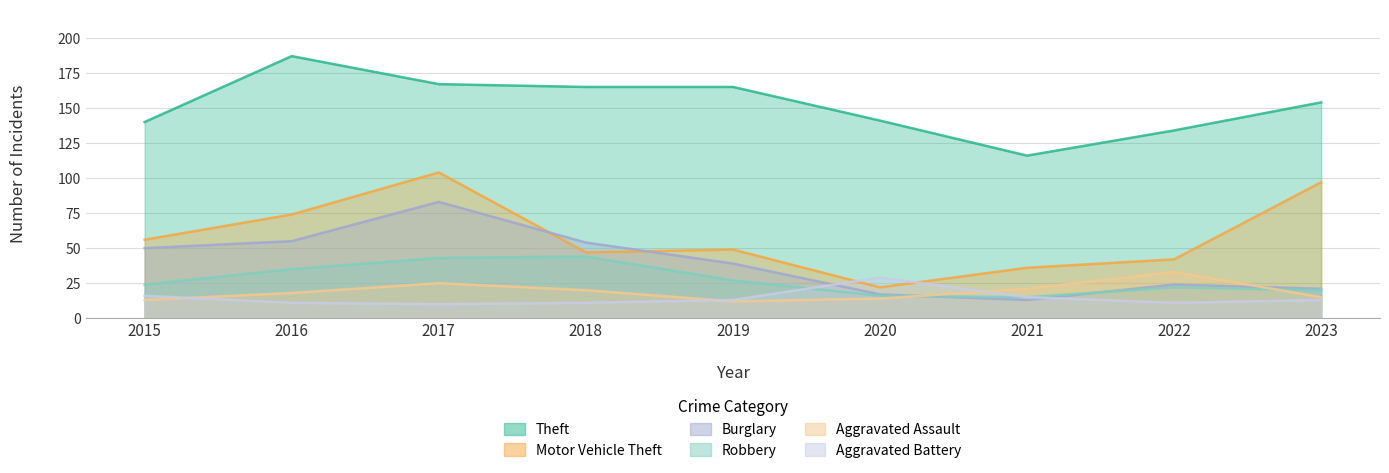

What is the value of the Aggravated Battery point at the 9th from the left?

13